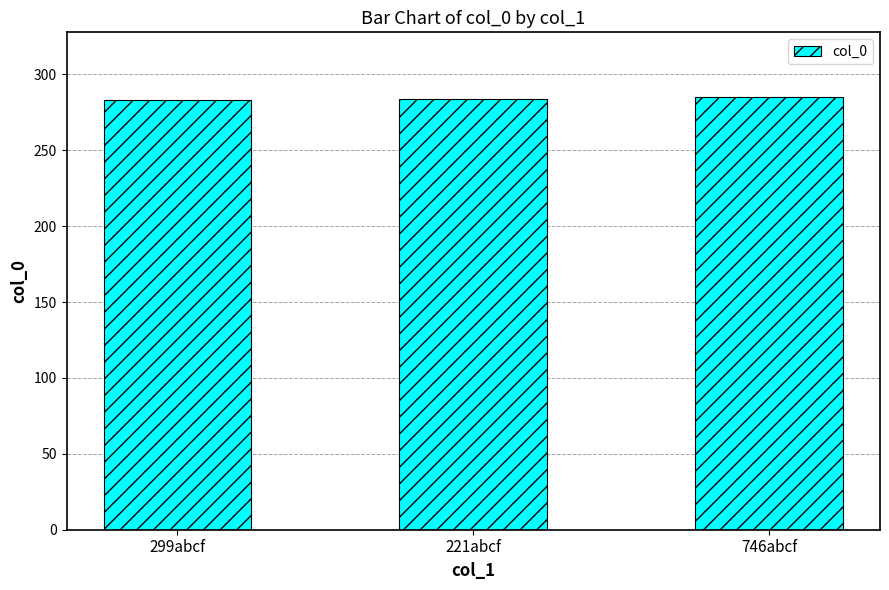

What is the change in value from 299abcf to 746abcf?

+2